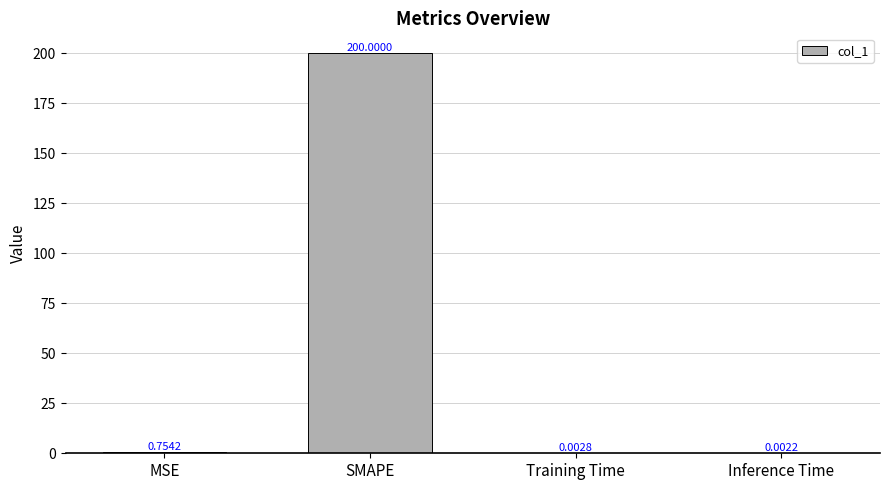

What is the sum of all values?

200.8